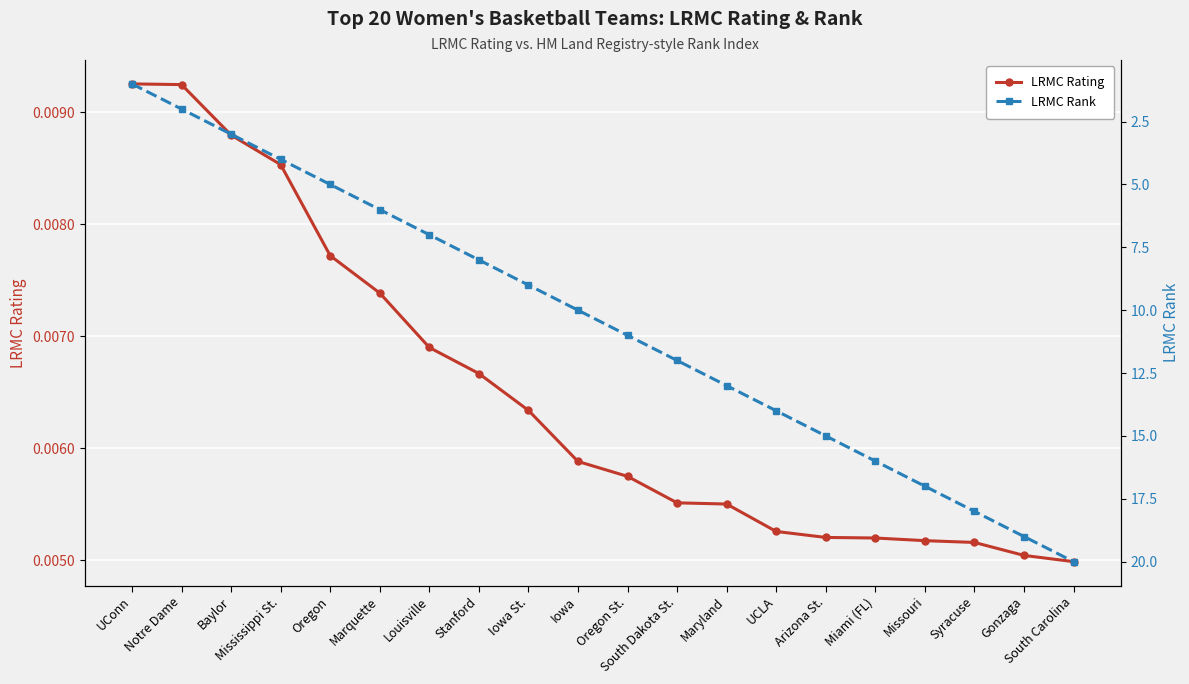

What are all the series names shown in the legend?

LRMC Rating, LRMC Rank